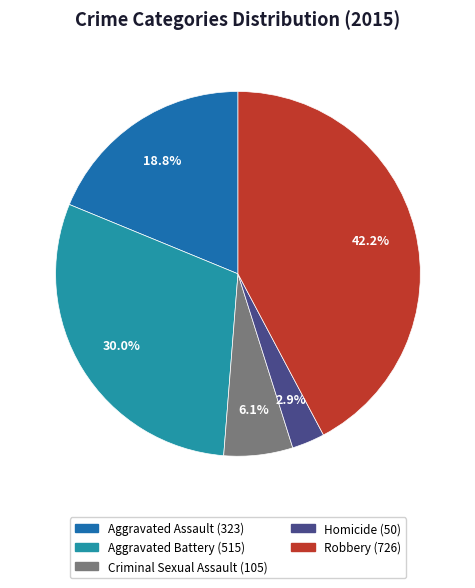

Is it true that Aggravated Assault is 19% of the pie?

True